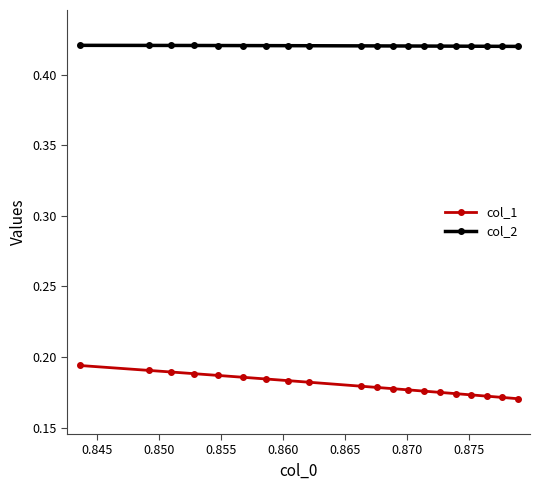

List the series in order of their peak value, lowest first.

col_1, col_2